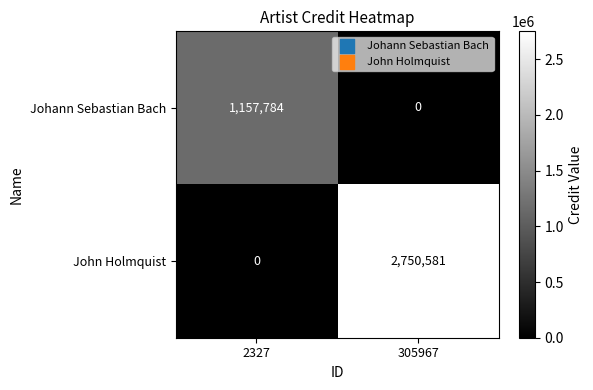

What is the average value of the Johann Sebastian Bach series?

578892